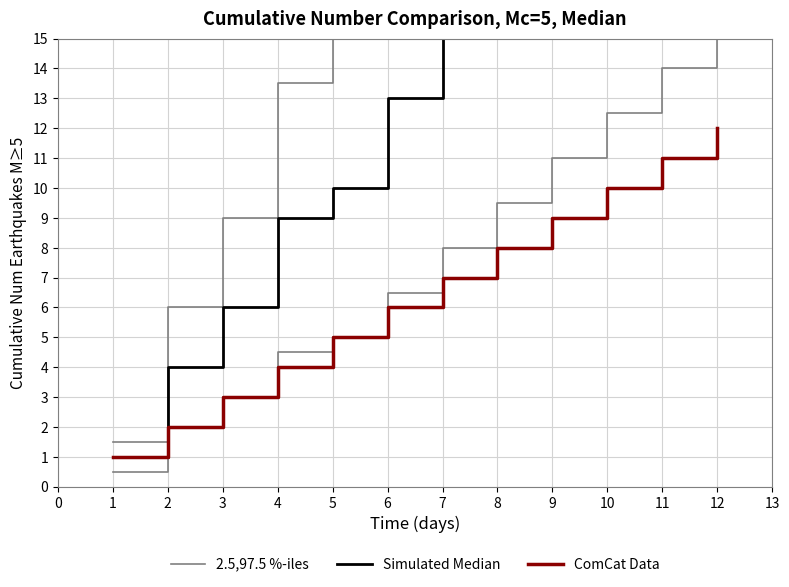

Which series has the largest total across all categories?

2.5,97.5 %-iles